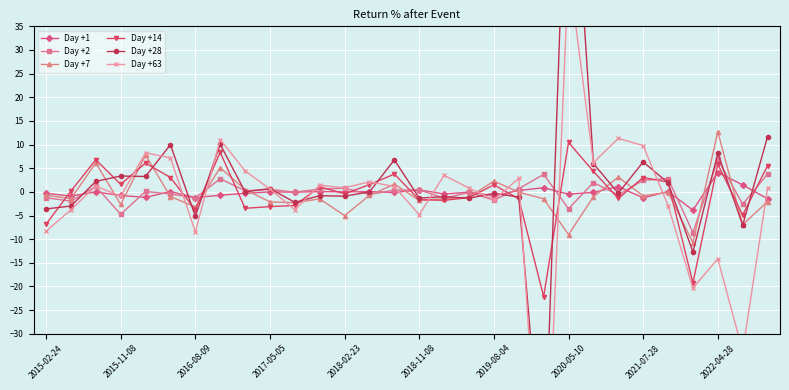

What position from the left is 11?

12